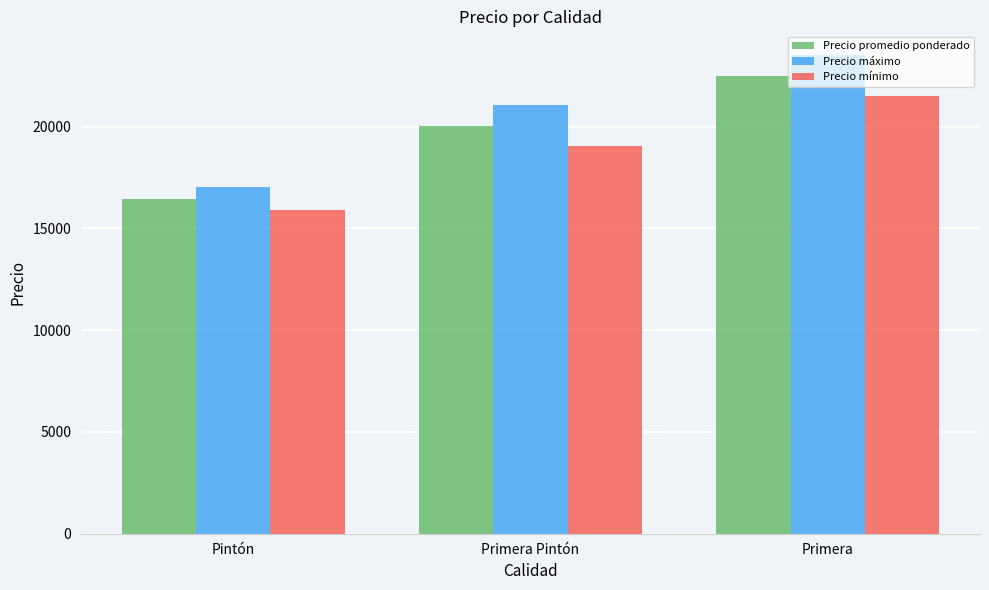

Rank the series at Pintón from lowest to highest value.

Precio mínimo, Precio promedio ponderado, Precio máximo